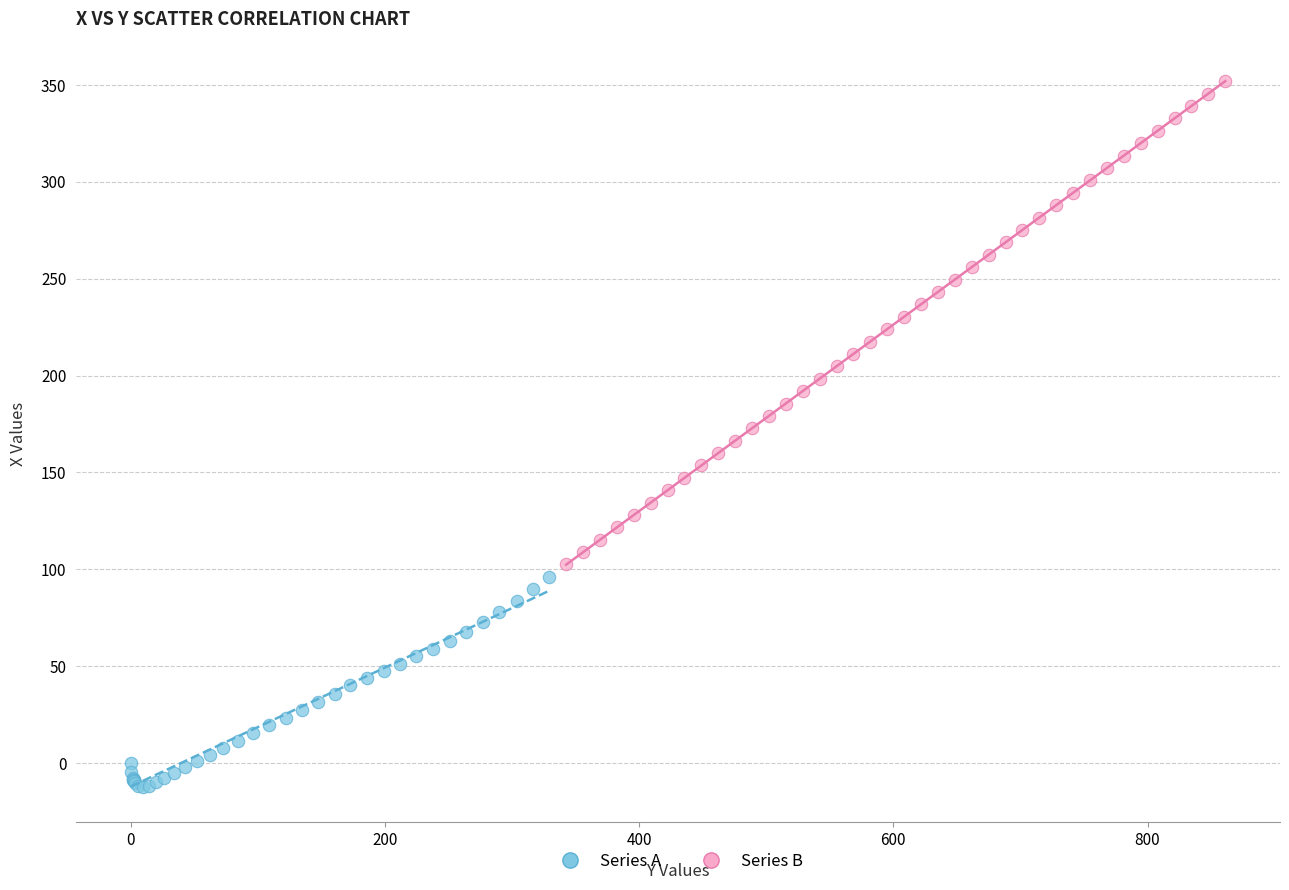

Which series has the largest Y range (max minus min)?

Series B